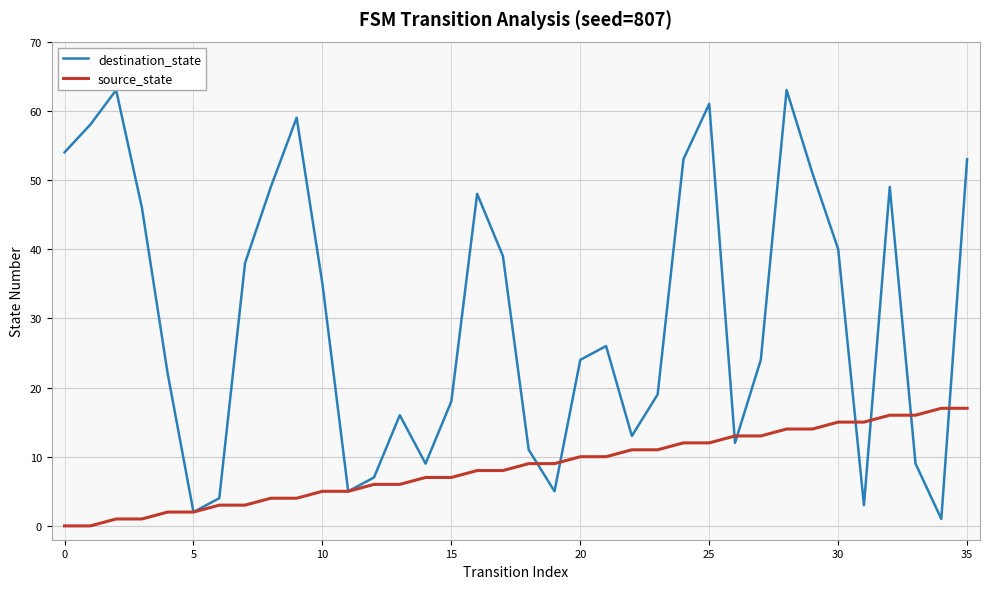

Rank the series at 27 from highest to lowest value.

destination_state, source_state